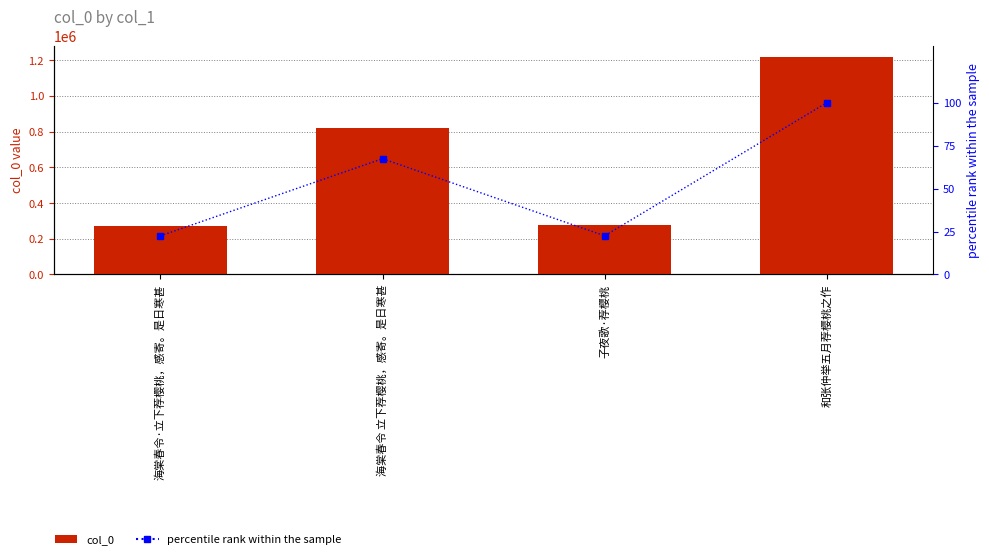

What is the label of the 3rd bar from the left?

子夜歌·荐樱桃